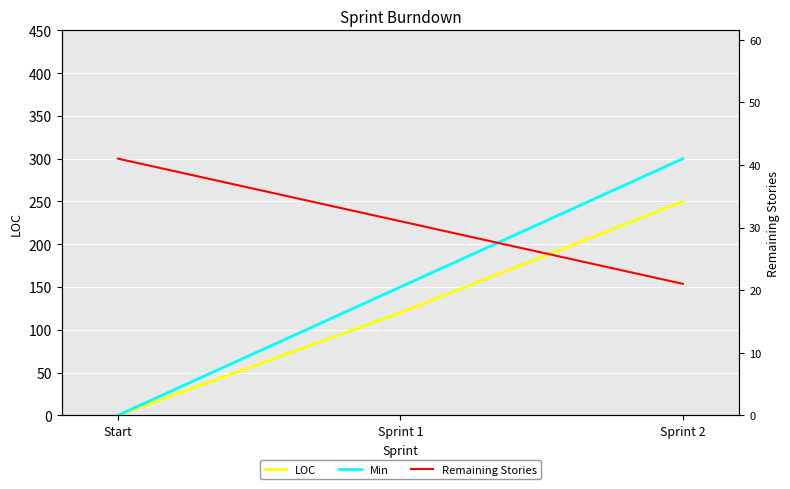

What is the label of the 3rd point from the right?

Start